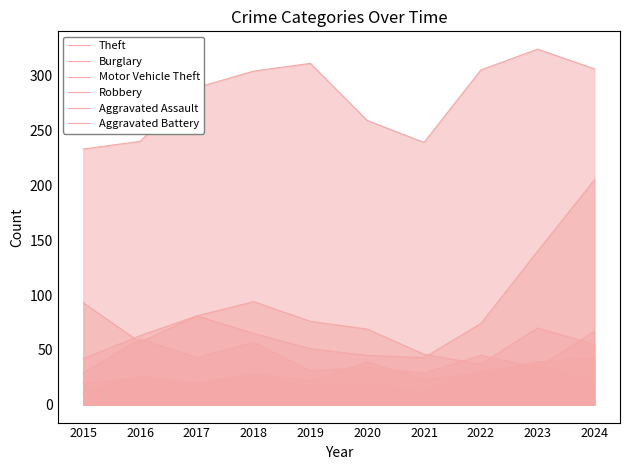

What is the value of the Aggravated Assault point at the 5th from the left?

22